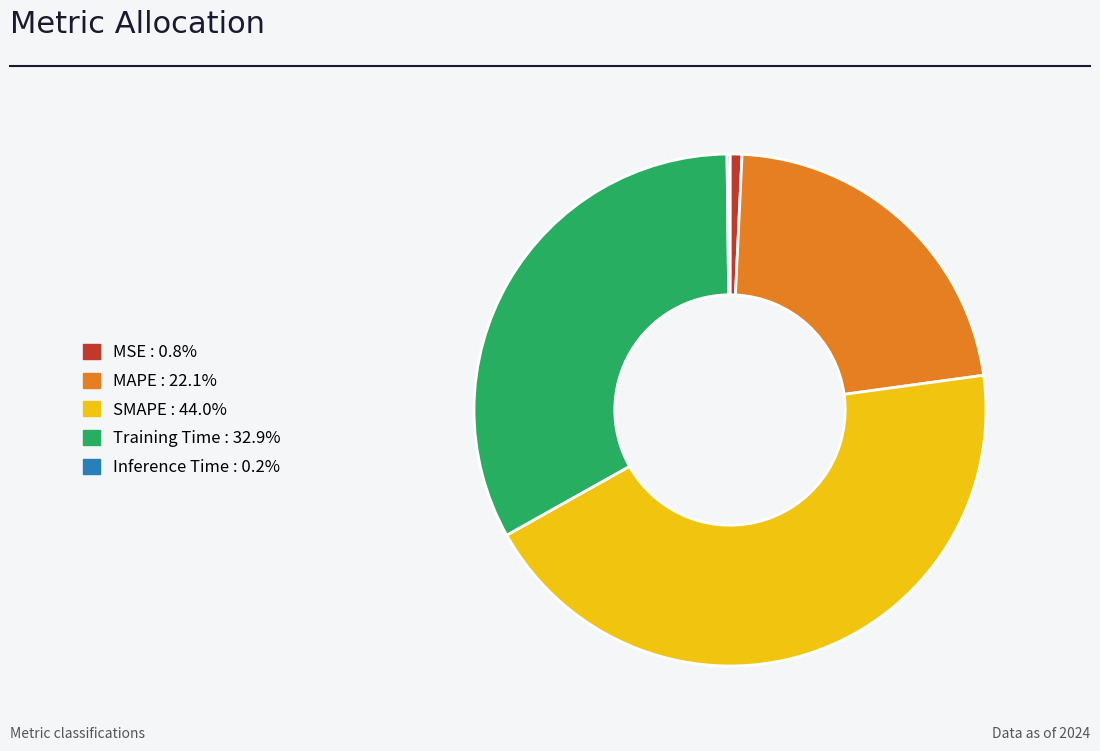

Is it true that Training Time is 33% of the pie?

True